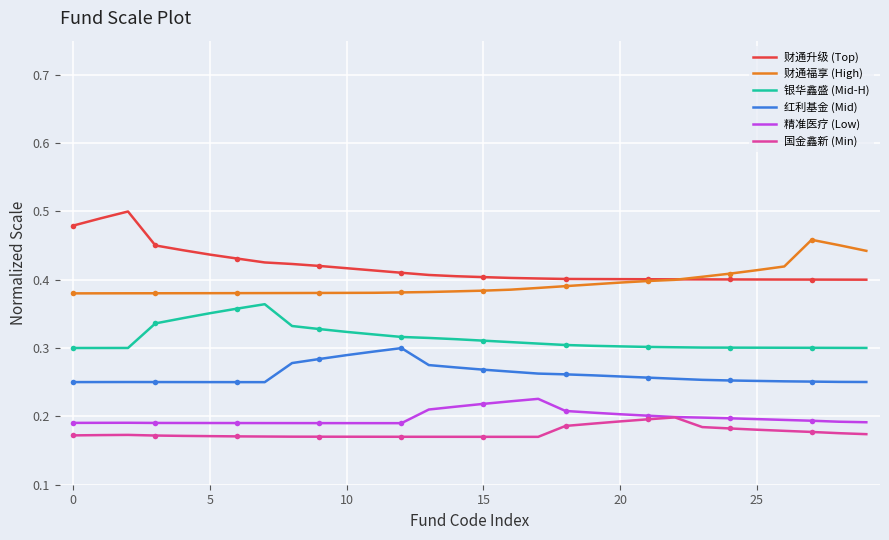

At which label does 精准医疗 (Low) reach its peak?

17